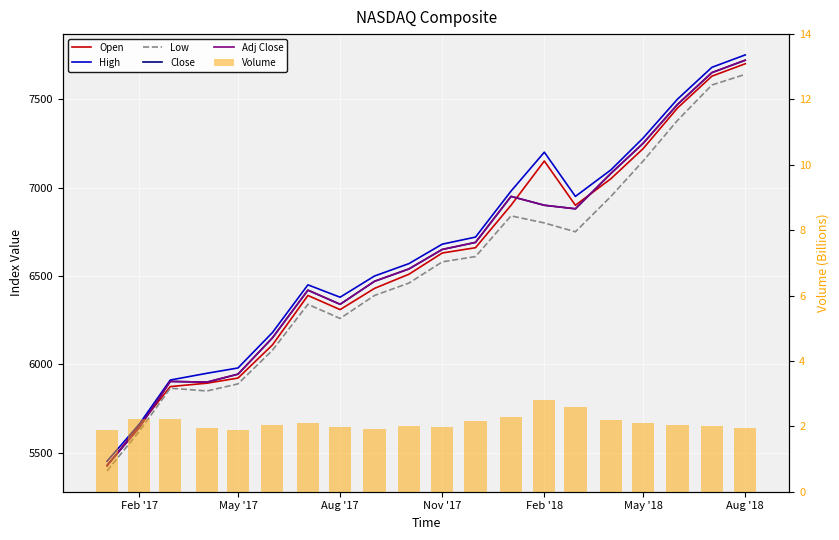

Which series has the largest total across all categories?

High